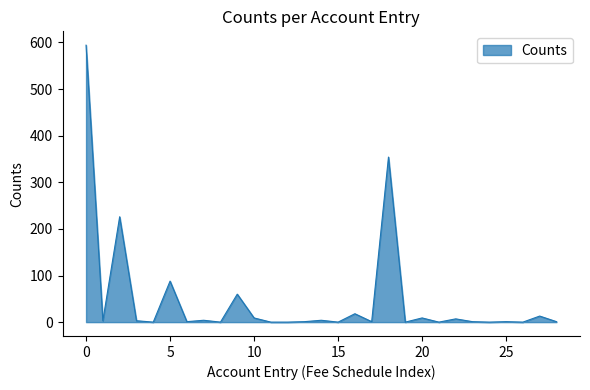

Count the number of data series in this chart.

1